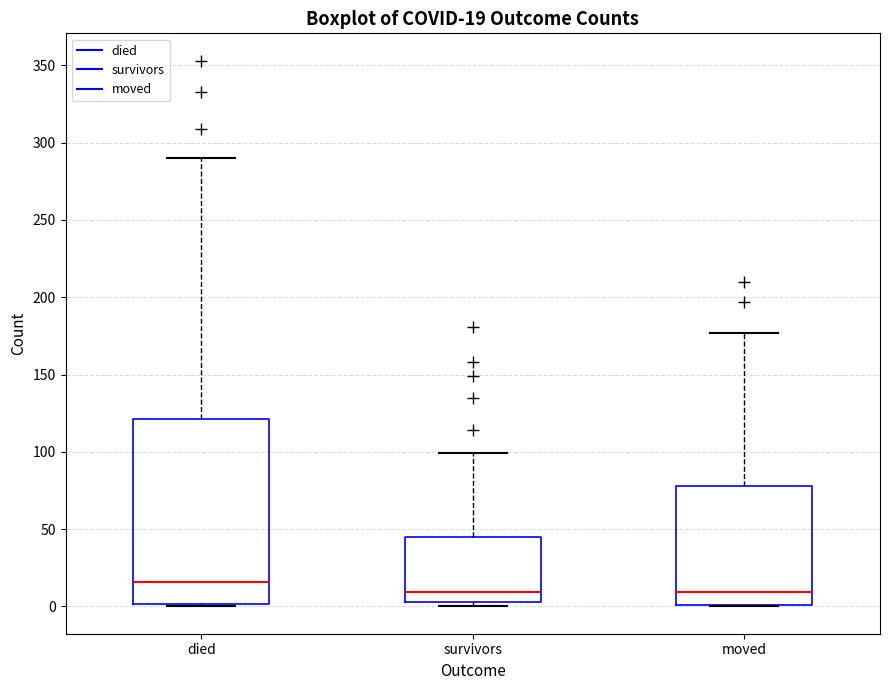

Which box has the highest median line?

died